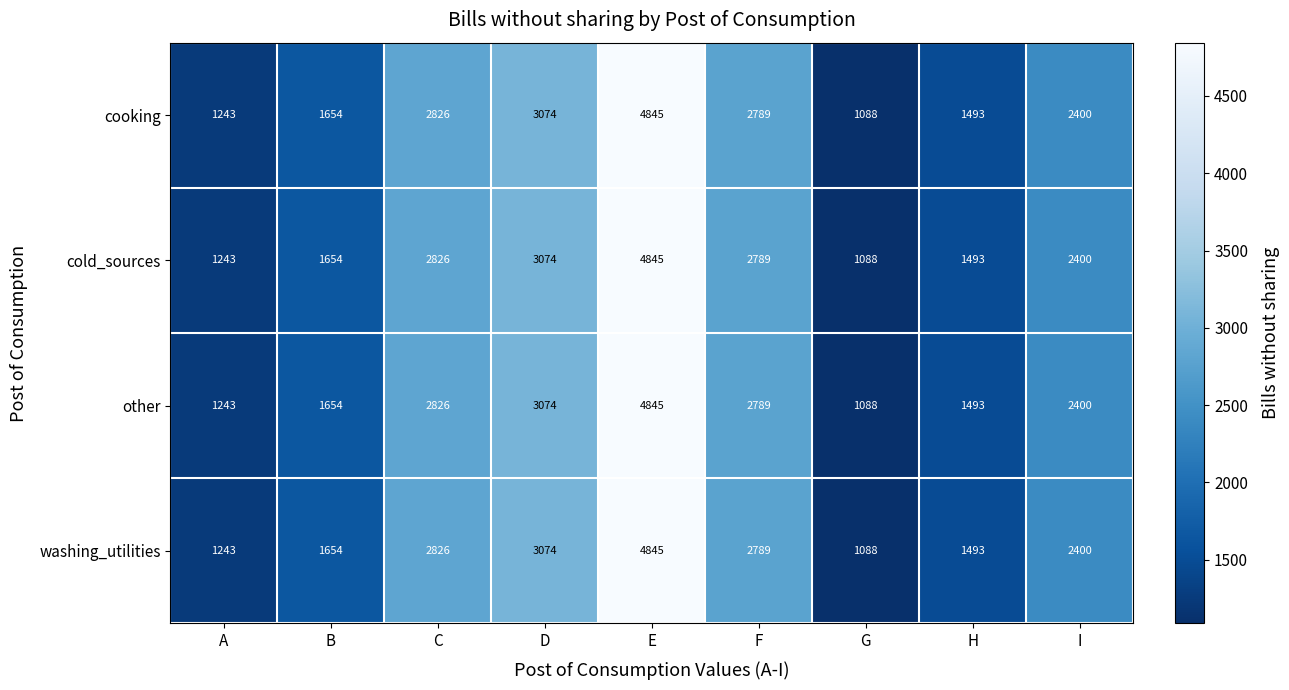

The cold_sources series shows 1497 at D. True or false?

False